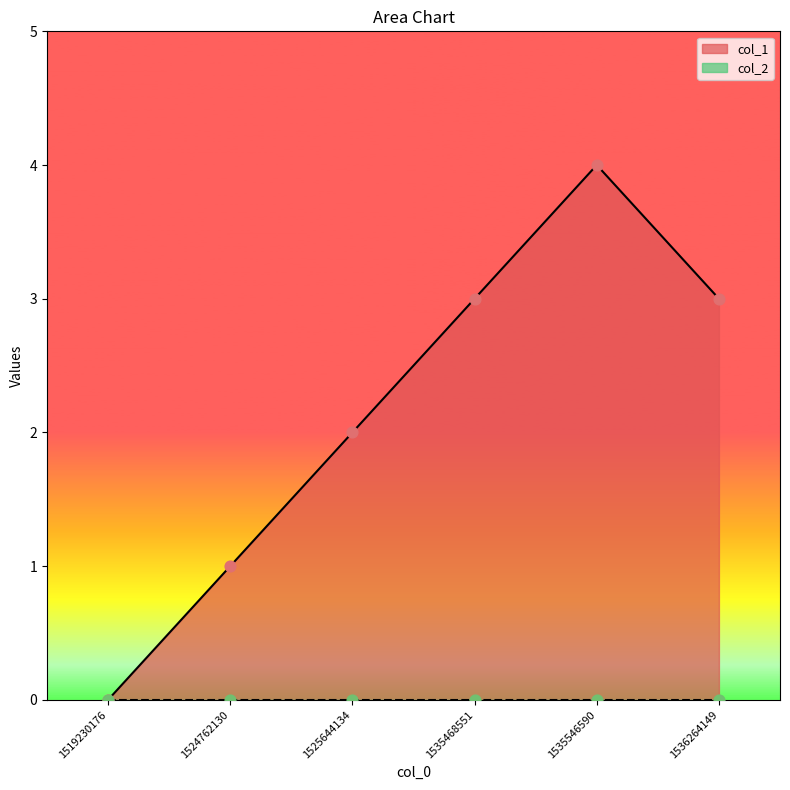

Between 1524762130 and 1536264149, which is larger?

1536264149